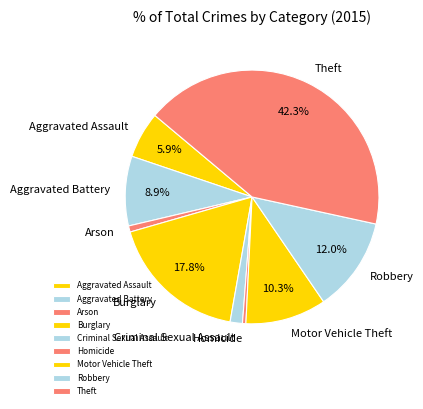

Approximately how many times larger is the value at Criminal Sexual Assault compared to Aggravated Assault?

0.3